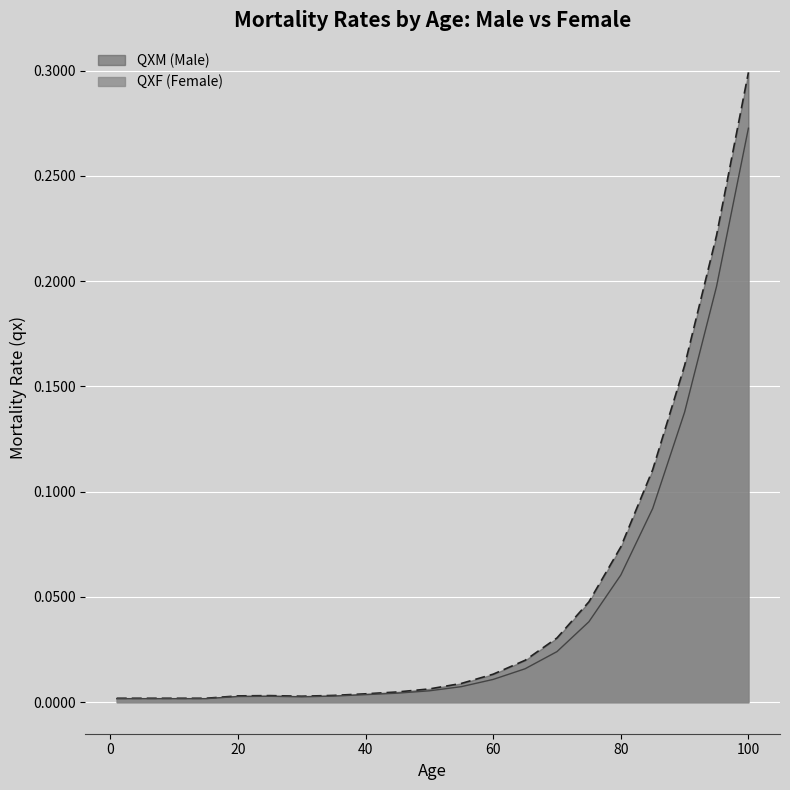

Which series has the largest range (max minus min)?

QXM